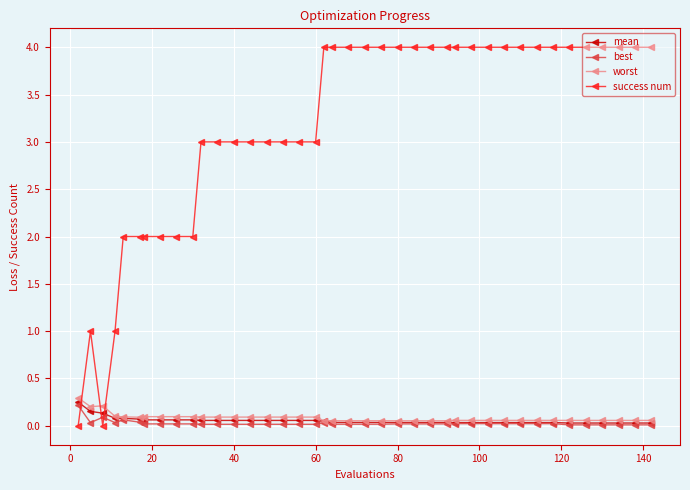

How many categories are shown in the chart?

40